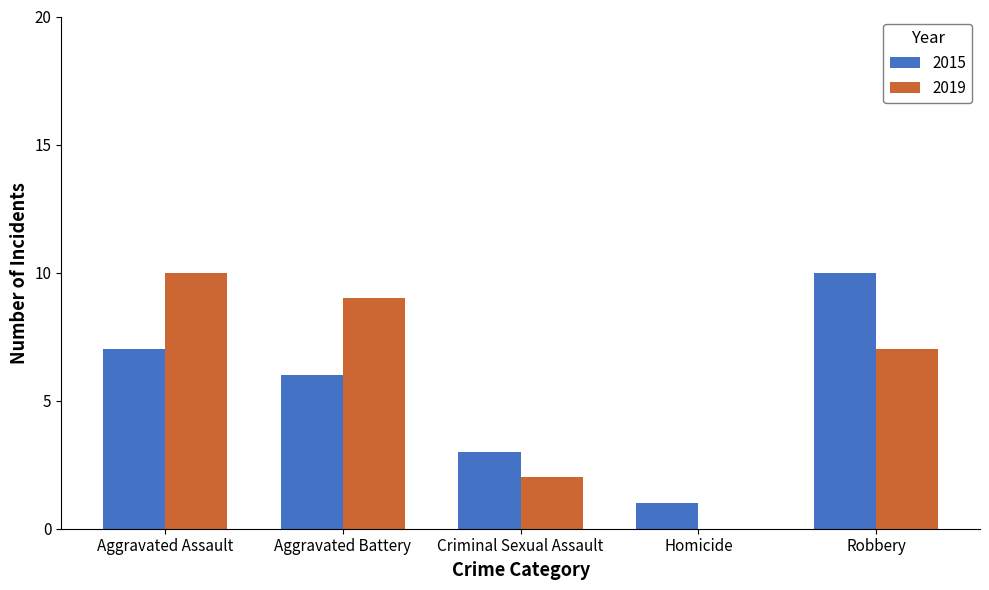

At which label is 2019 closest to 5?

Robbery